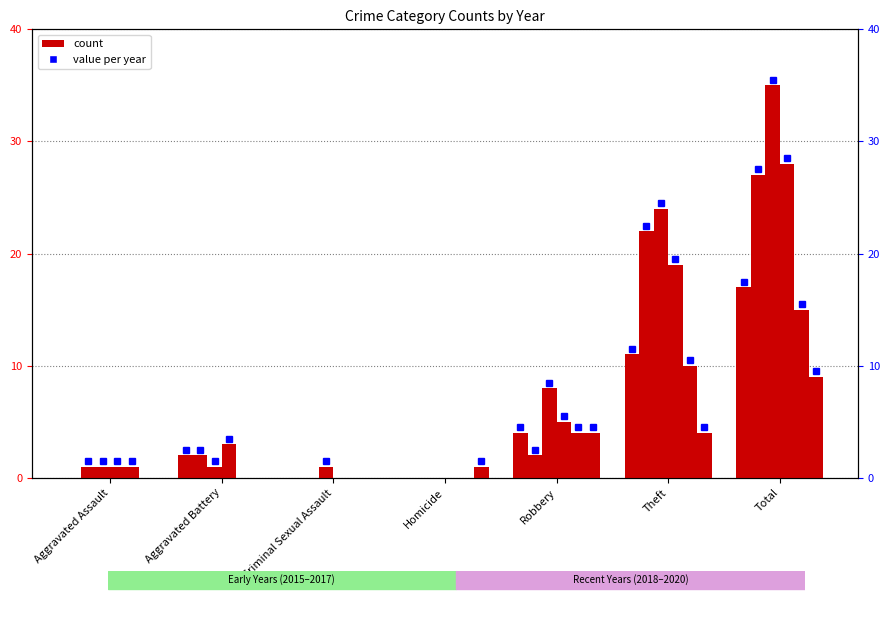

The 2020 series shows -5 at Aggravated Battery. True or false?

False